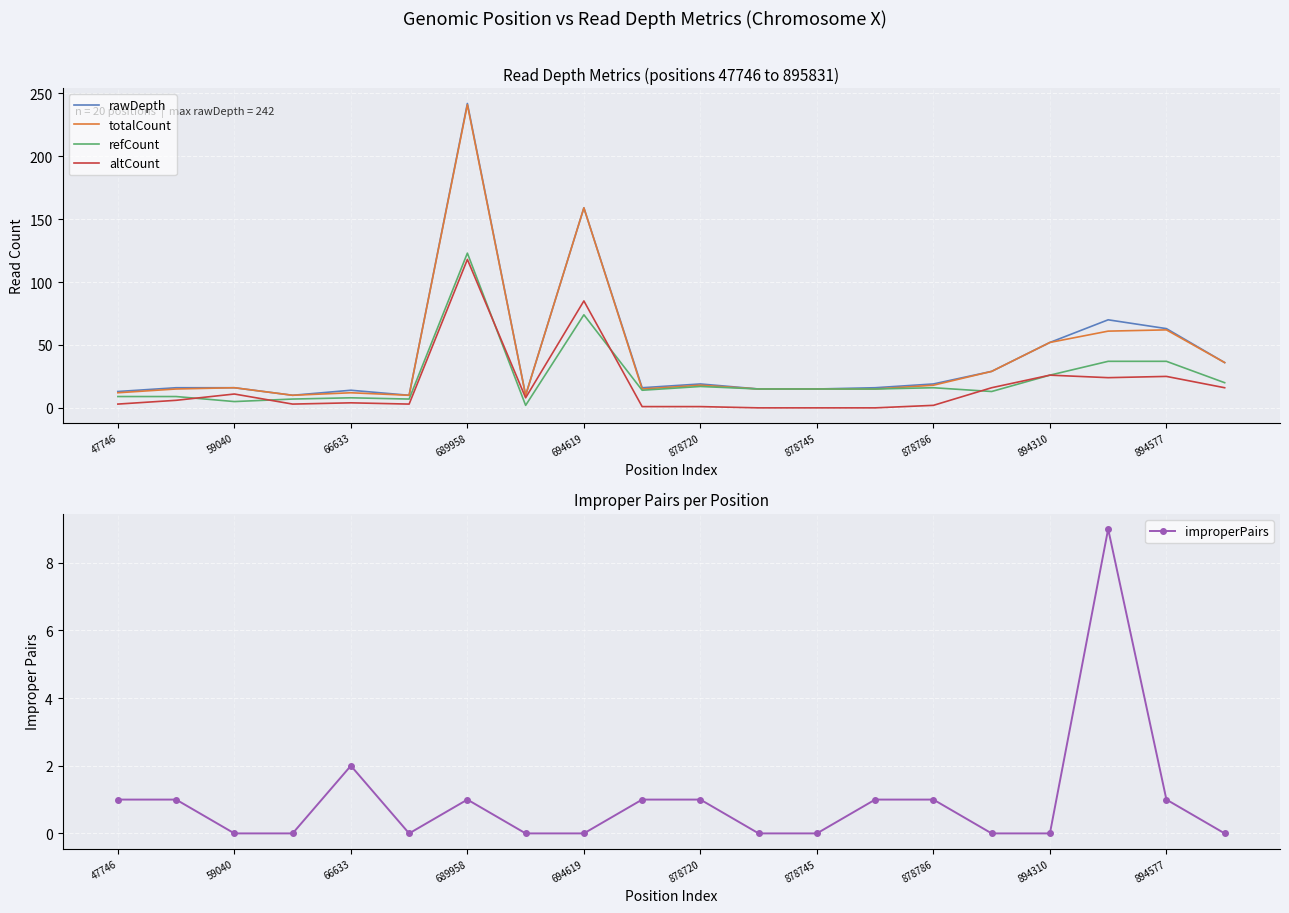

How many interior local peaks does the totalCount series have?

6